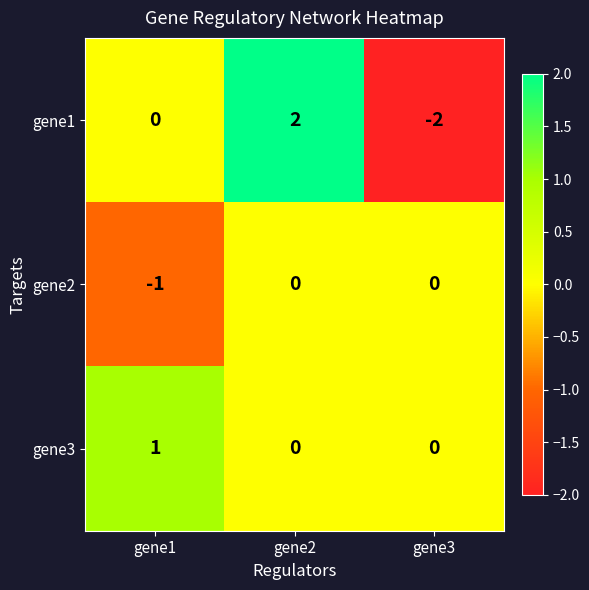

Which series has the largest total across all categories?

gene3